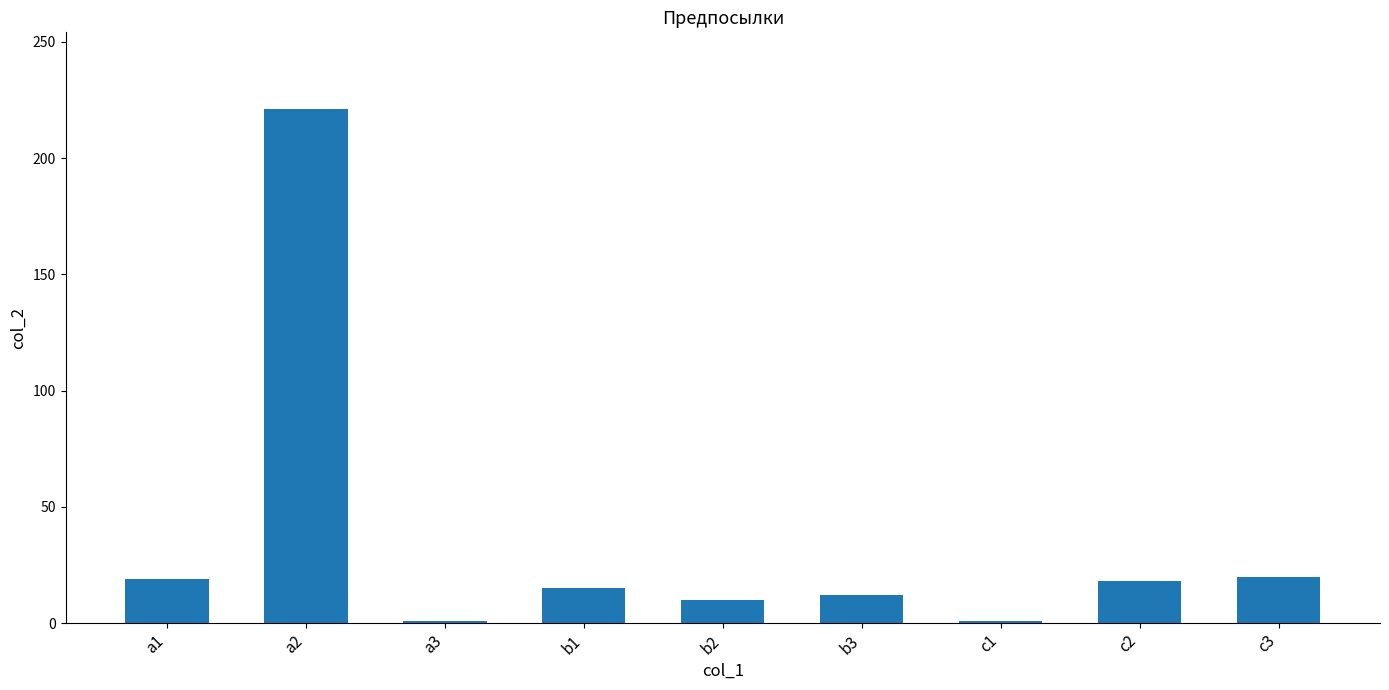

What is the ratio of the value at a1 to the value at c2?

1.1